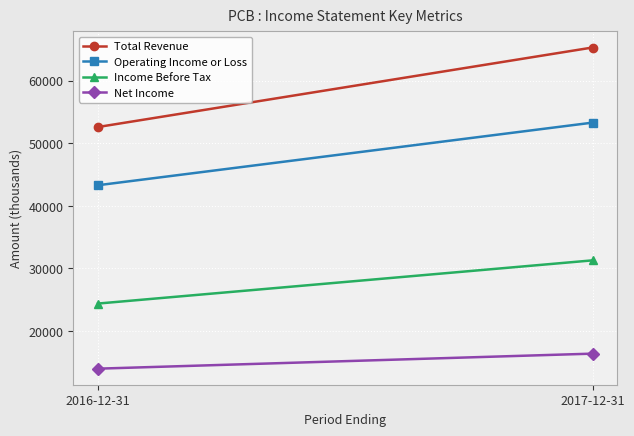

Reading left to right, list all the values displayed in this chart.

Total Revenue: 2016-12-31=52600	2017-12-31=65300
Operating Income or Loss: 2016-12-31=43300	2017-12-31=53300
Income Before Tax: 2016-12-31=24400	2017-12-31=31300
Net Income: 2016-12-31=14000	2017-12-31=16400